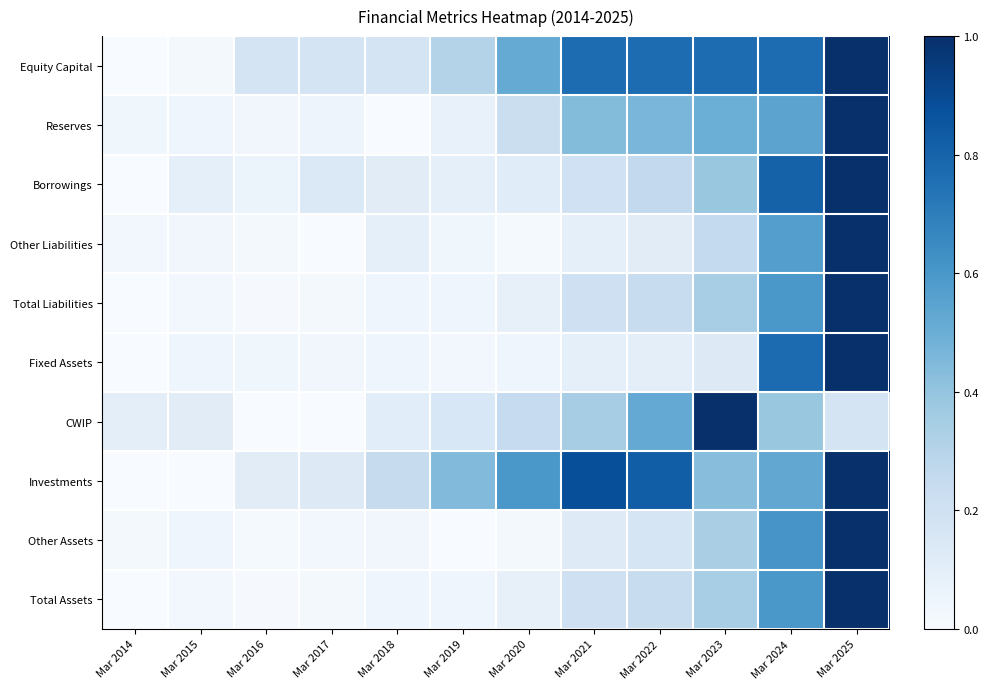

At how many categories does at least one series exceed 0?

12